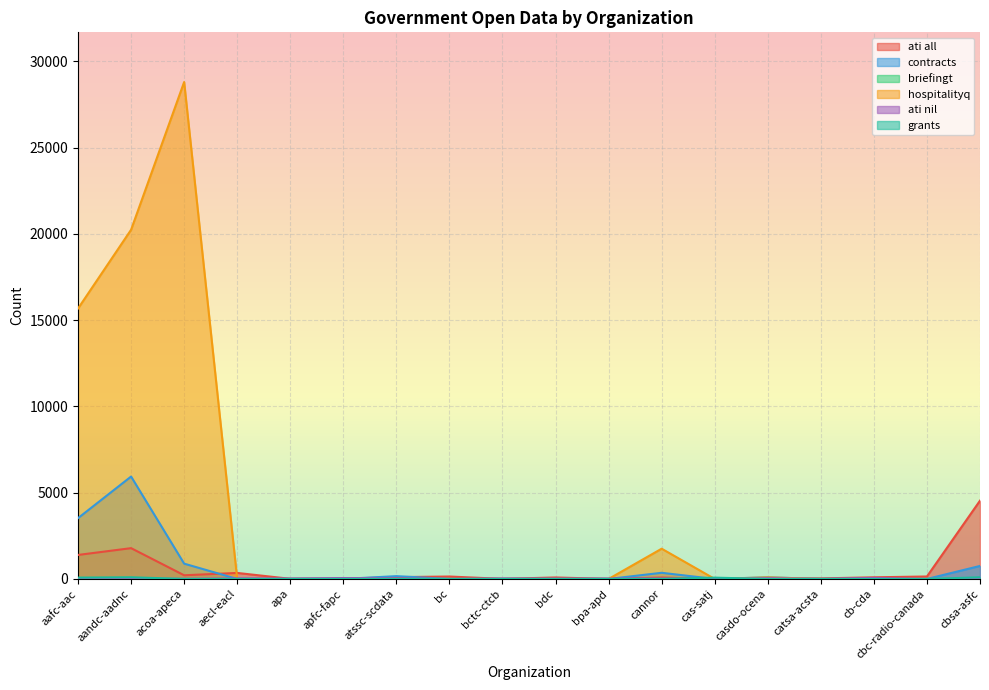

Which series has the widest spread of values?

hospitalityq